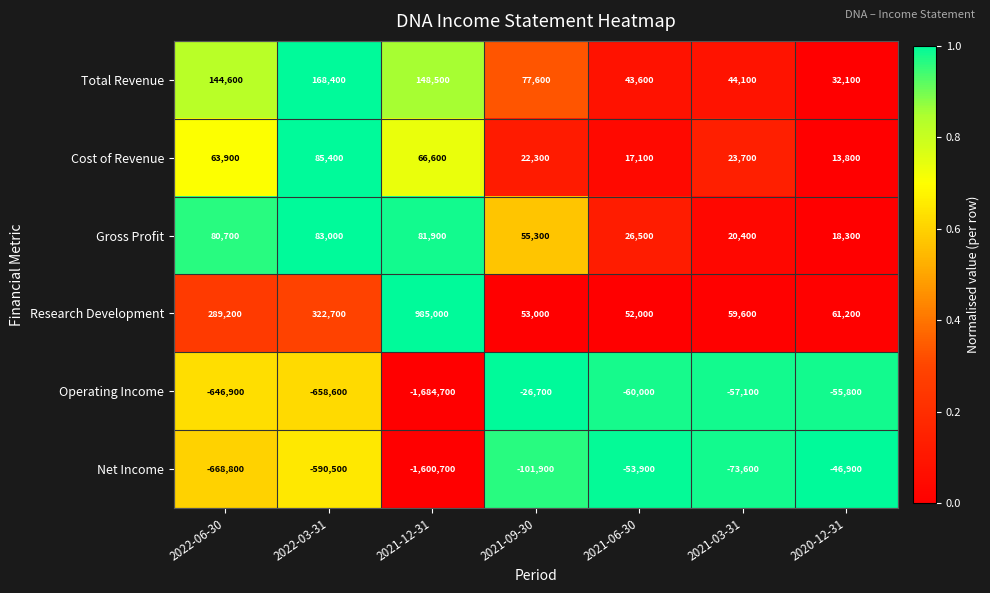

List the series in order of their peak value, lowest first.

Net Income, Operating Income, Gross Profit, Cost of Revenue, Total Revenue, Research Development